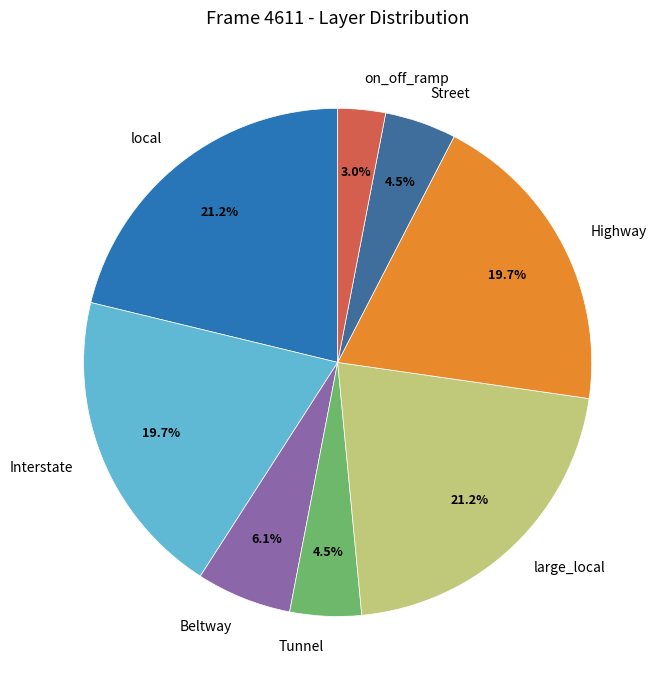

To the nearest percent, what is the average slice percentage?

12%